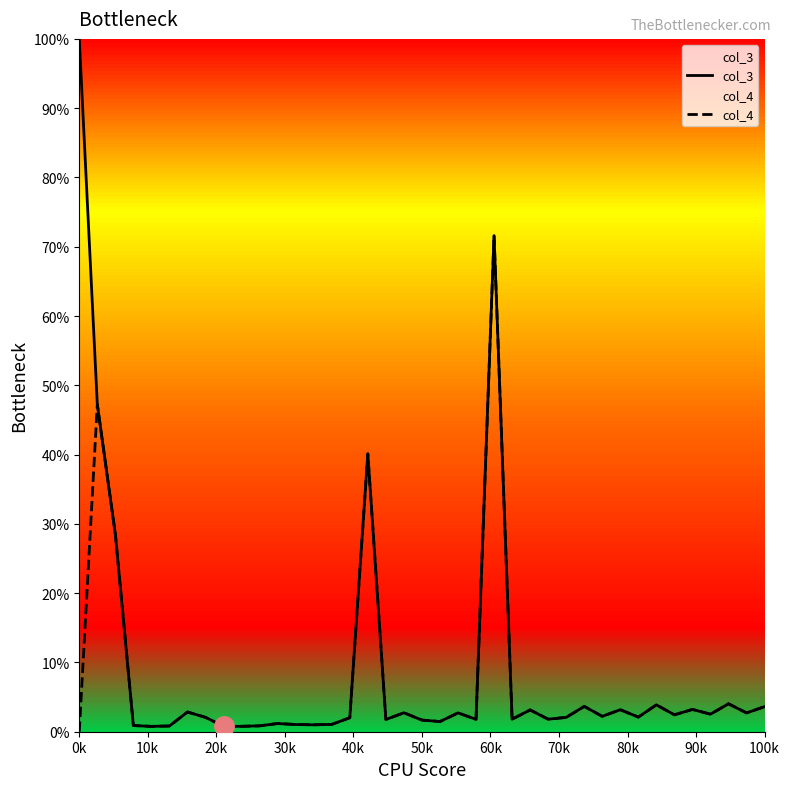

Reading left to right, what are all the values shown in this chart?

col_3: 1.0	0.5	0.3	0.0	0.0	0.0	0.0	0.0	0.0	0.0	0.0	0.0	0.0	0.0	0.0	0.0	0.4	0.0	0.0	0.0	0.0	0.0	0.0	0.7	0.0	0.0	0.0	0.0	0.0	0.0	0.0	0.0	0.0	0.0	0.0	0.0	0.0	0.0	0.0
col_4: 0.0	0.5	0.3	0.0	0.0	0.0	0.0	0.0	0.0	0.0	0.0	0.0	0.0	0.0	0.0	0.0	0.4	0.0	0.0	0.0	0.0	0.0	0.0	0.7	0.0	0.0	0.0	0.0	0.0	0.0	0.0	0.0	0.0	0.0	0.0	0.0	0.0	0.0	0.0